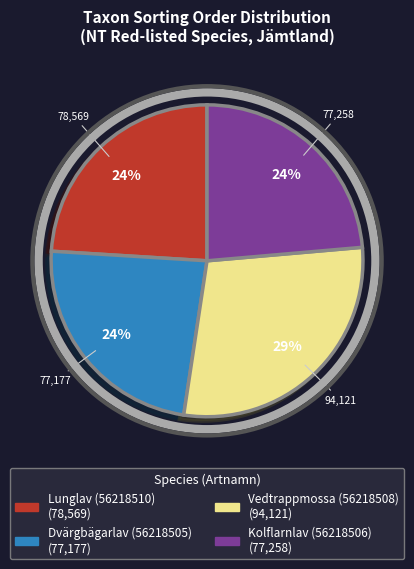

Is it true that Kolflarnlav (56218506) is 14% of the pie?

False